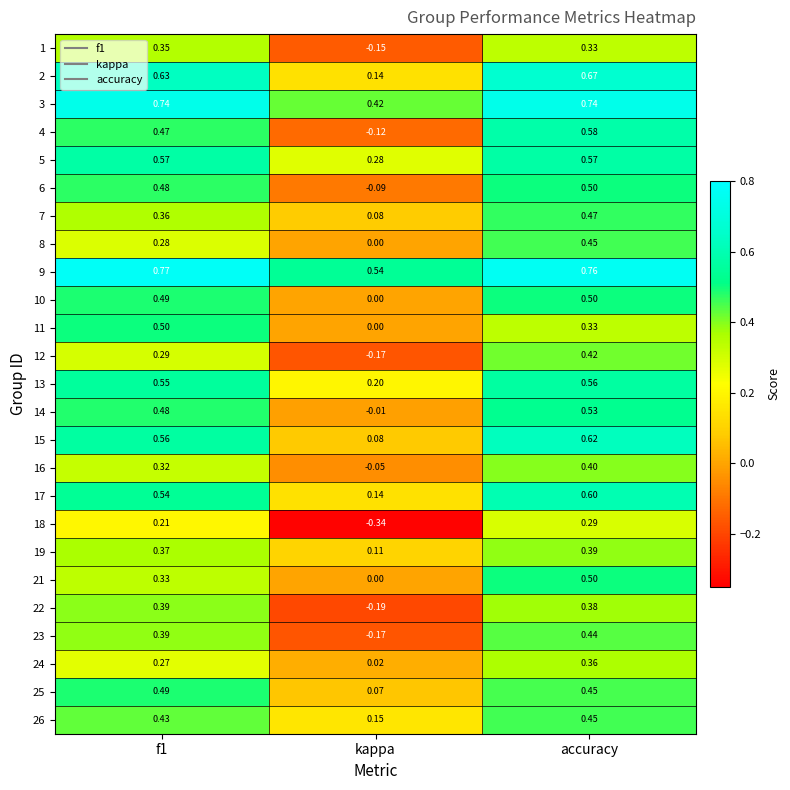

At which label does 7 reach its peak?

accuracy